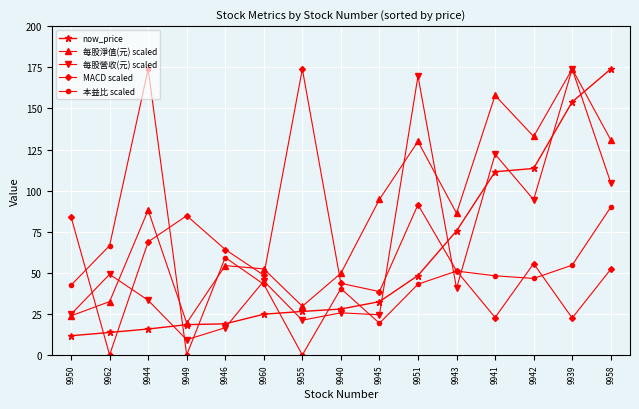

At which label does 每股營收(元) scaled first exceed 40?

9962